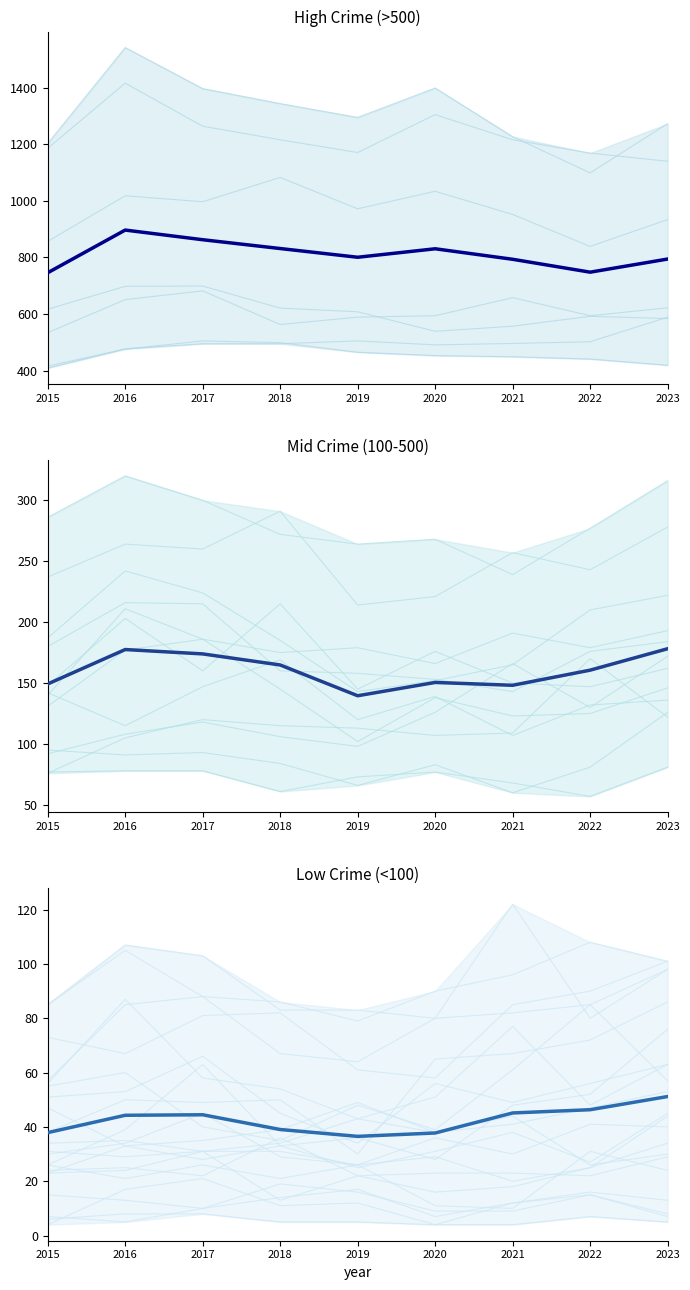

Count the number of data series in this chart.

3